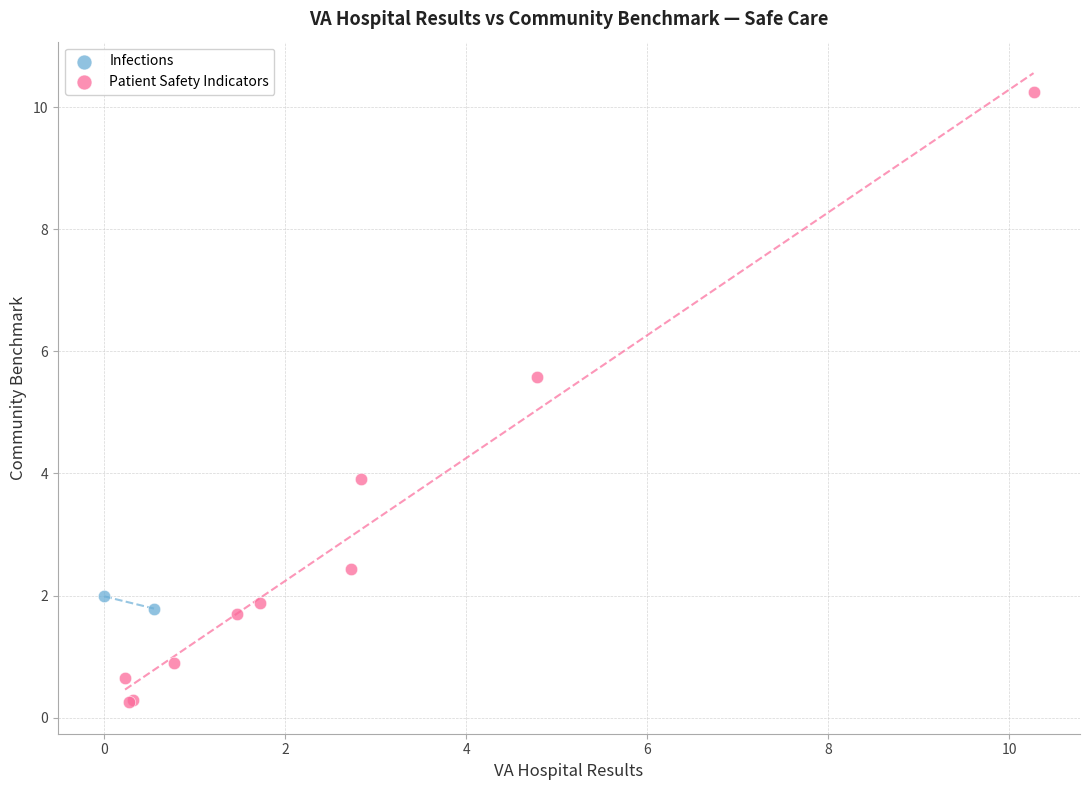

What are all the series names shown in the legend?

Infections, Patient Safety Indicators